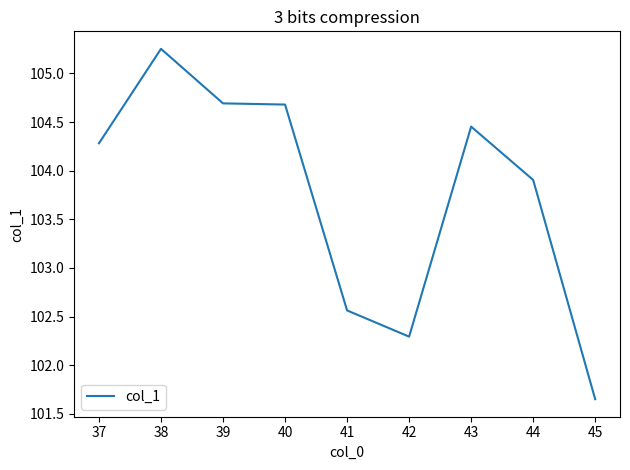

Is this an area chart (filled region under the line)?

No